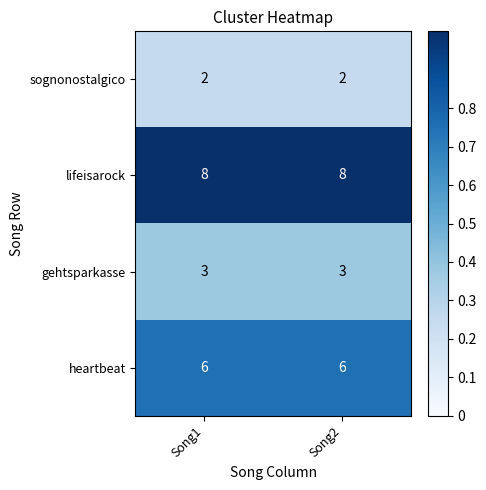

Which series has the largest total across all categories?

lifeisarock